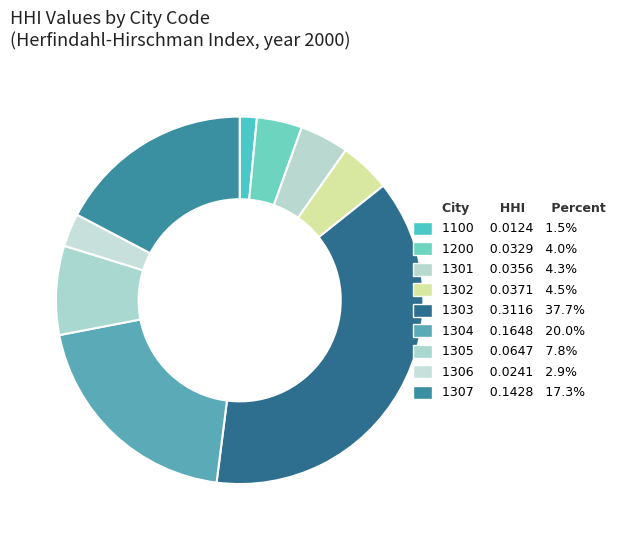

Is there any slice that represents more than half of the pie?

No